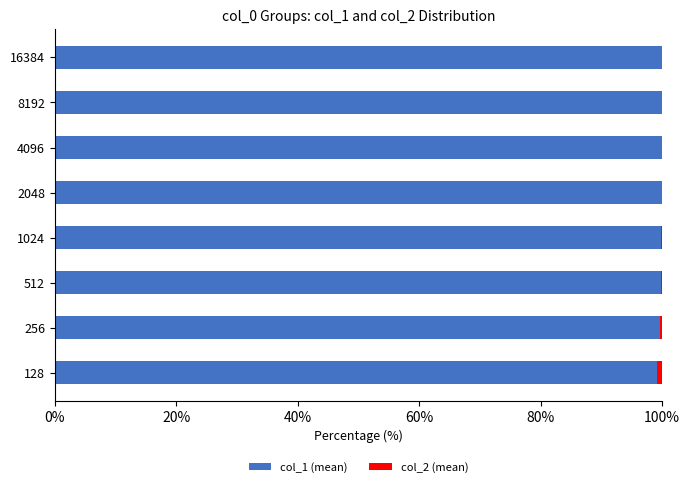

Count the number of categories in the chart.

8